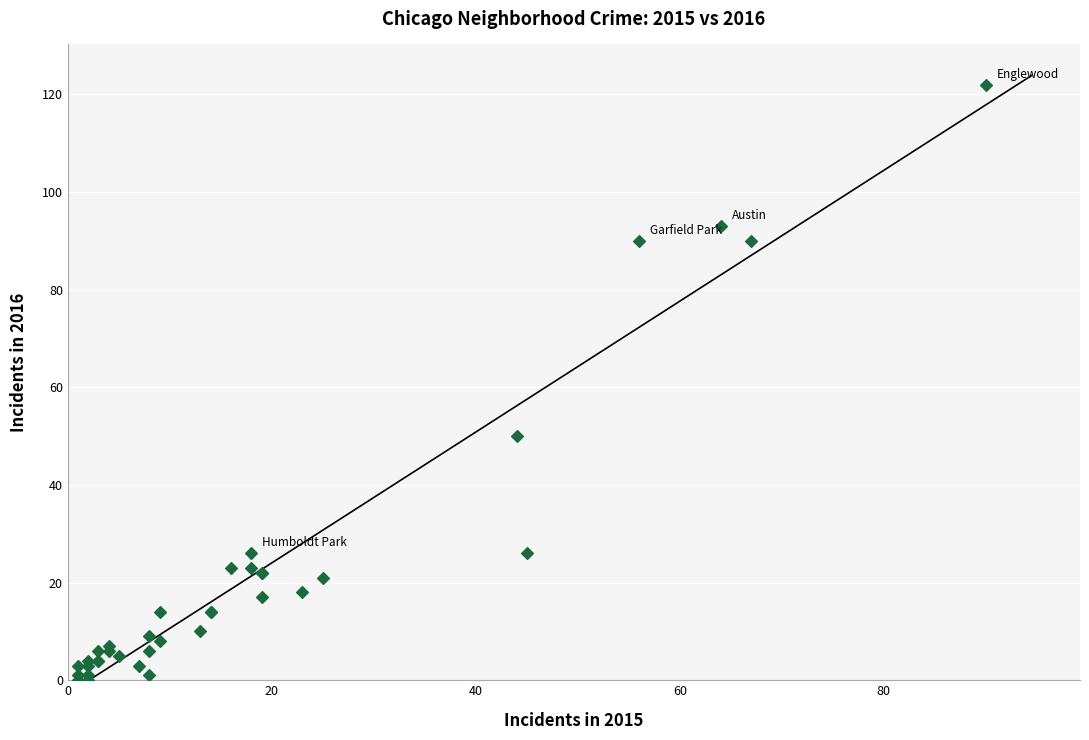

What Y value in the scatter plot is closest to 61?

50